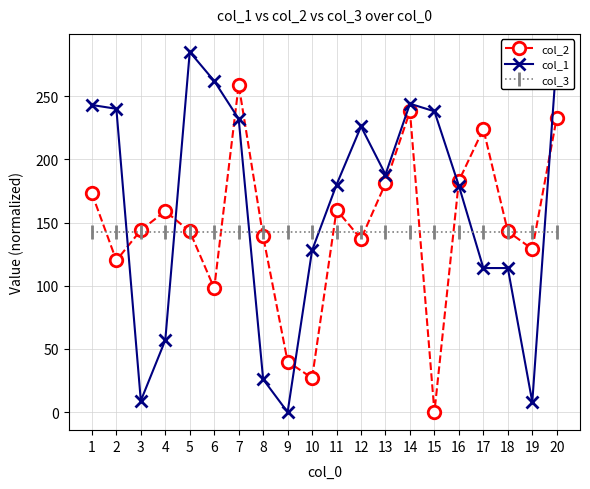

At 10, list the series in order from largest to smallest.

col_3, col_1, col_2